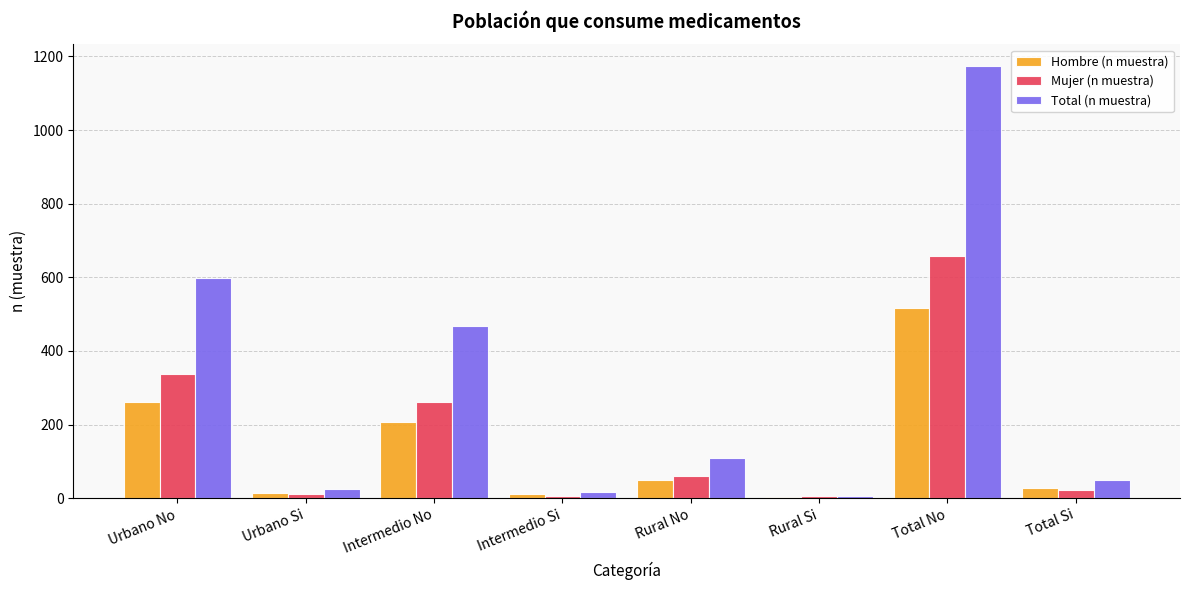

Are the bars grouped side by side (vs. stacked)?

Yes